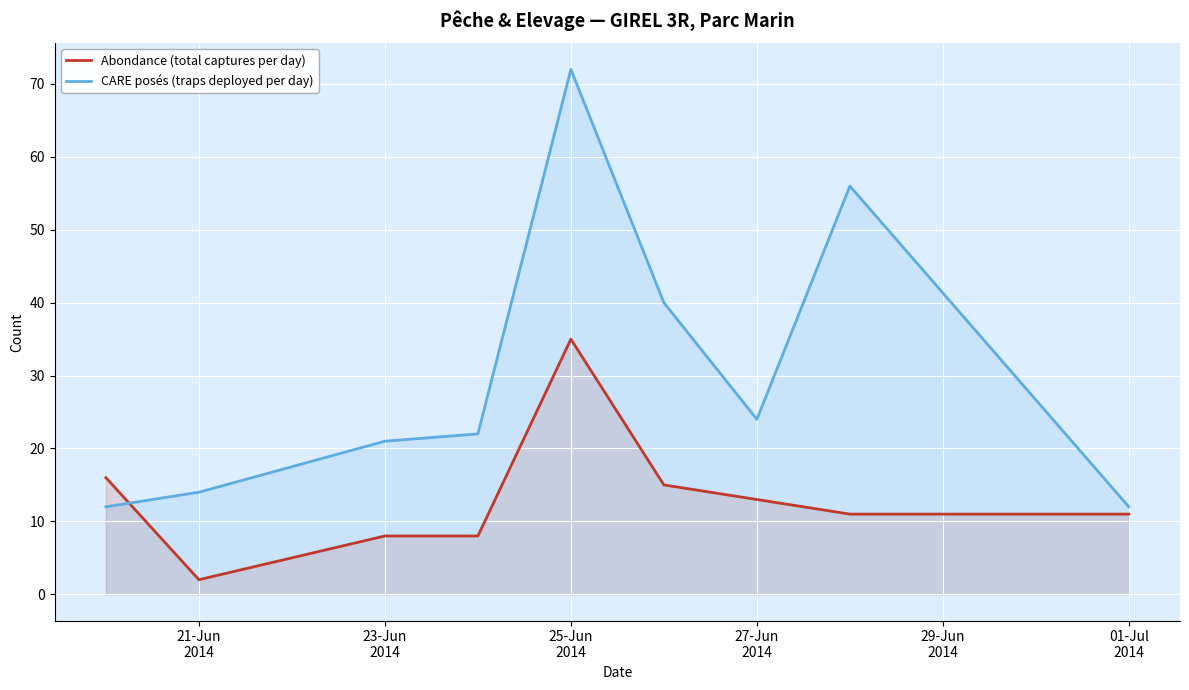

How many data points in CARE posés (traps deployed per day) are above 22?

4